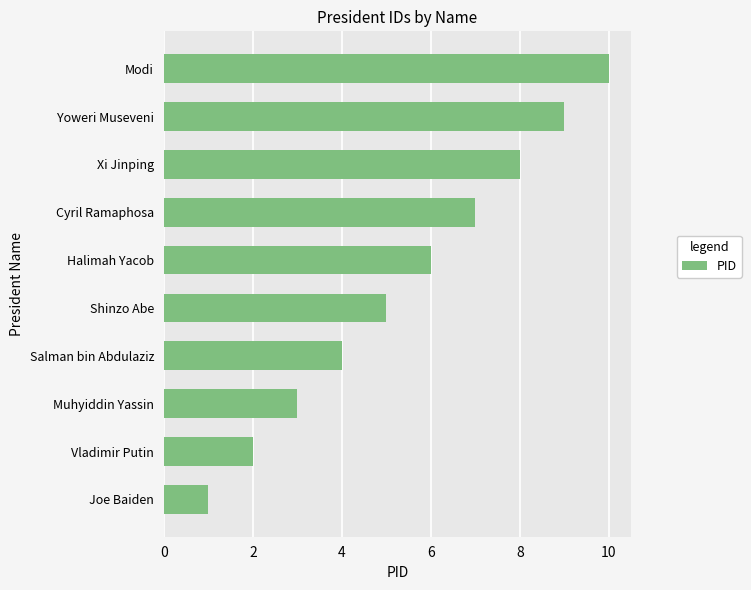

What is the sum of all values?

55